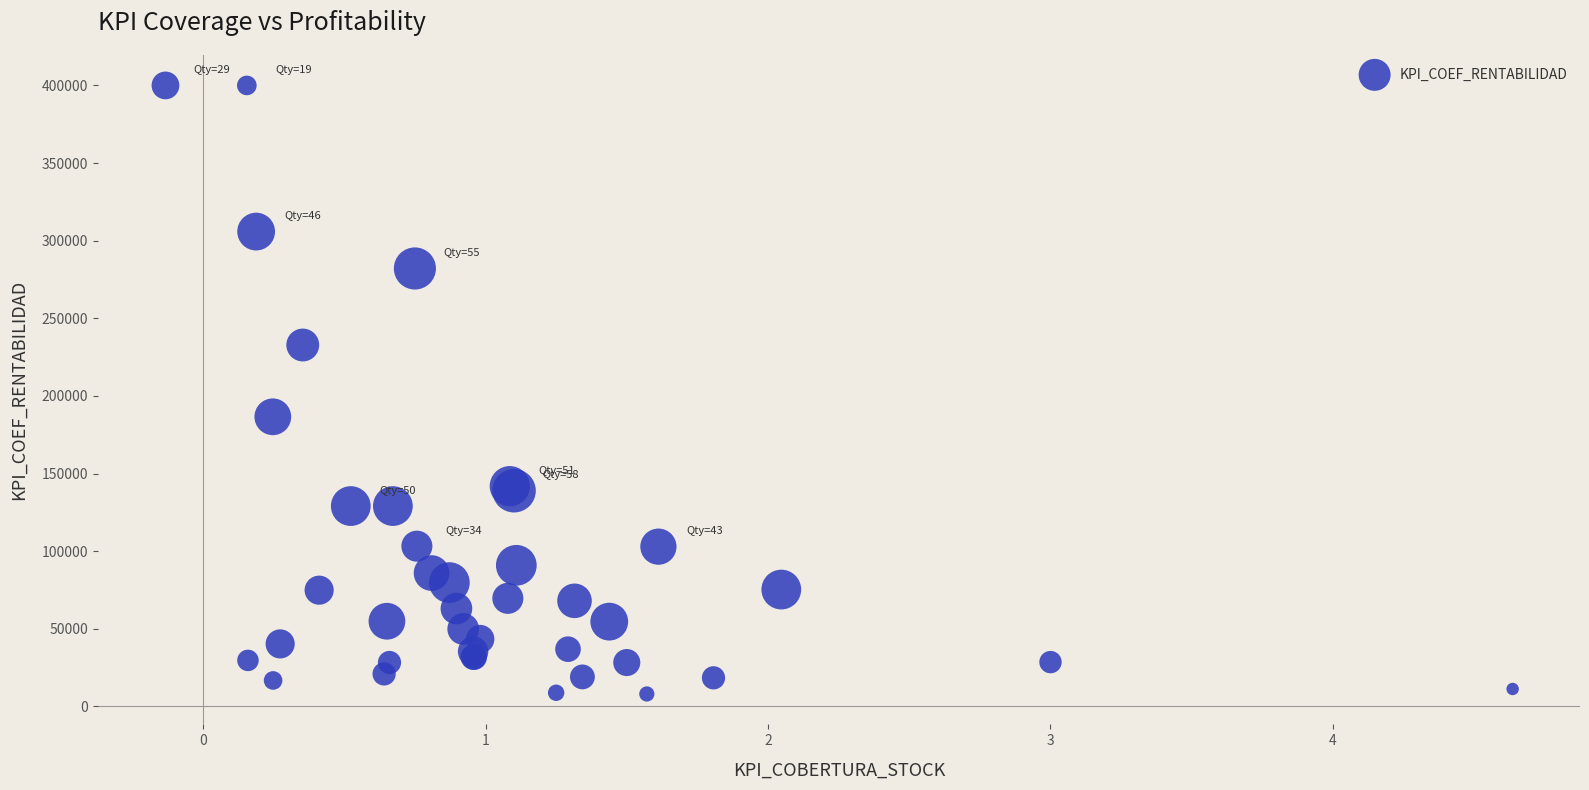

What Y value in the scatter plot is closest to 204015?

186560